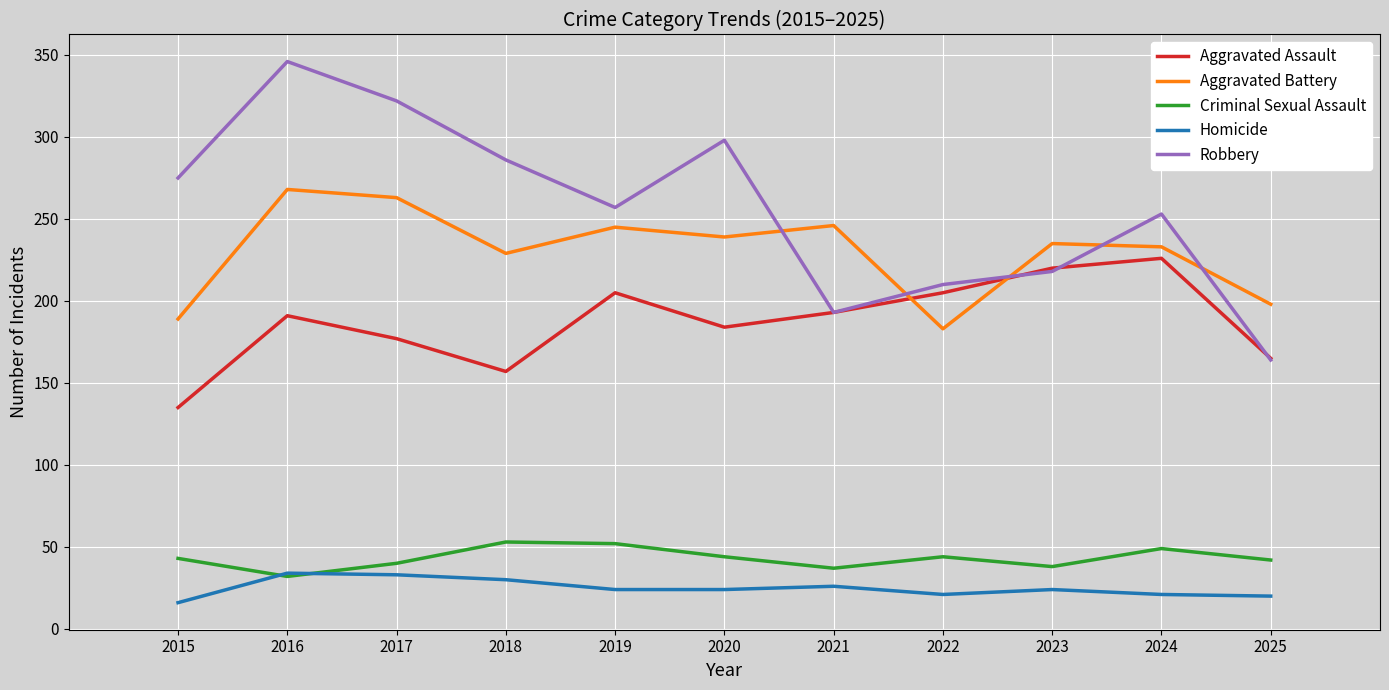

What is the spread (max minus min) of values at 2022?

189